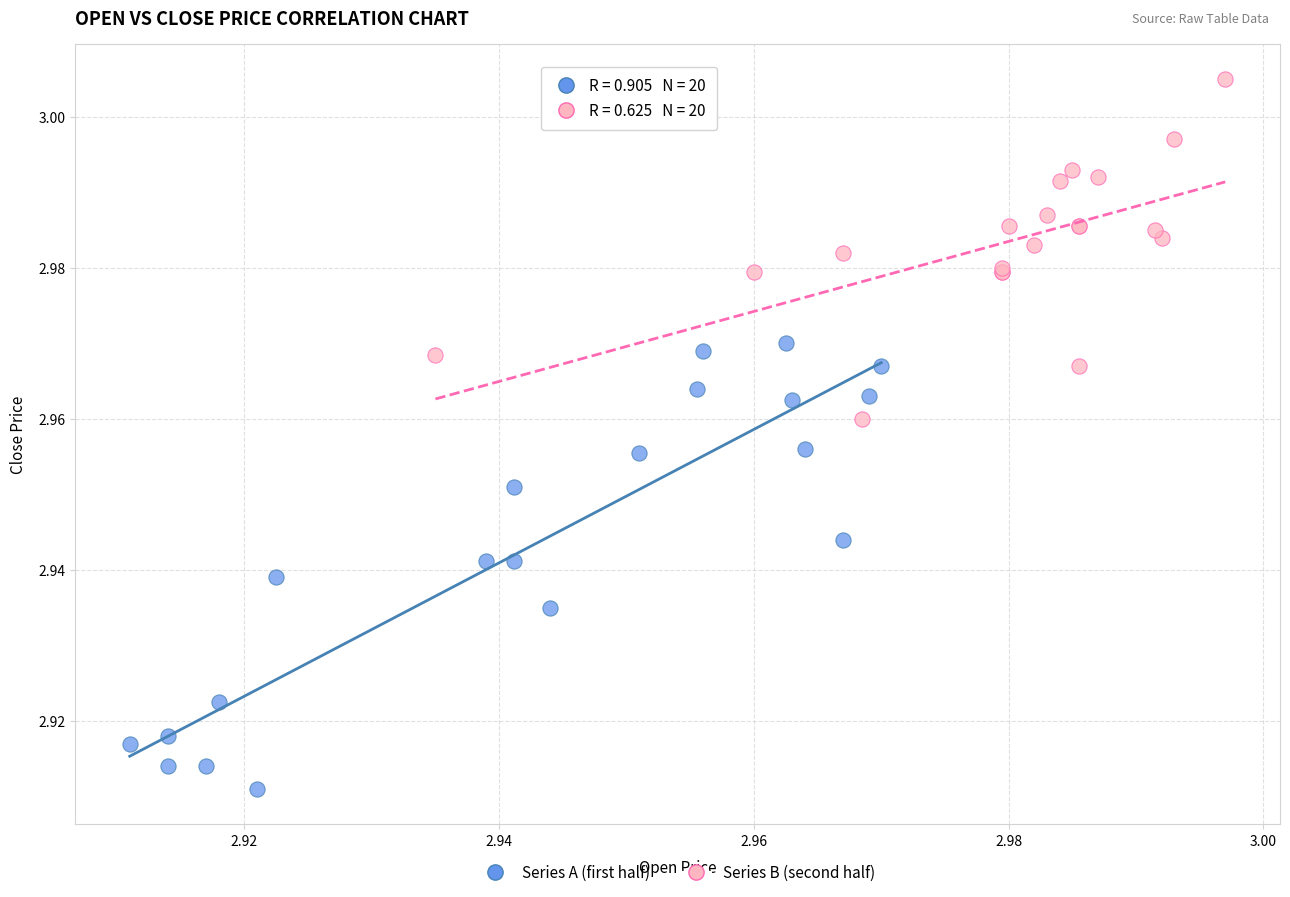

Which series has the widest spread of Y values?

Series A (first half)